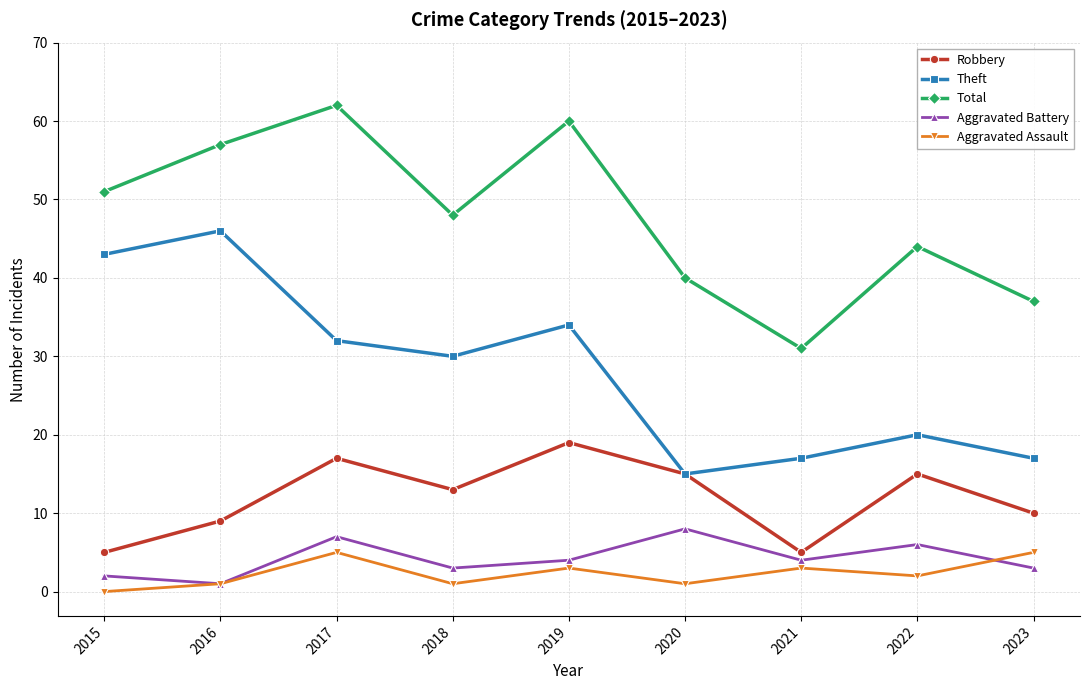

Where is the first local maximum for Total?

2017